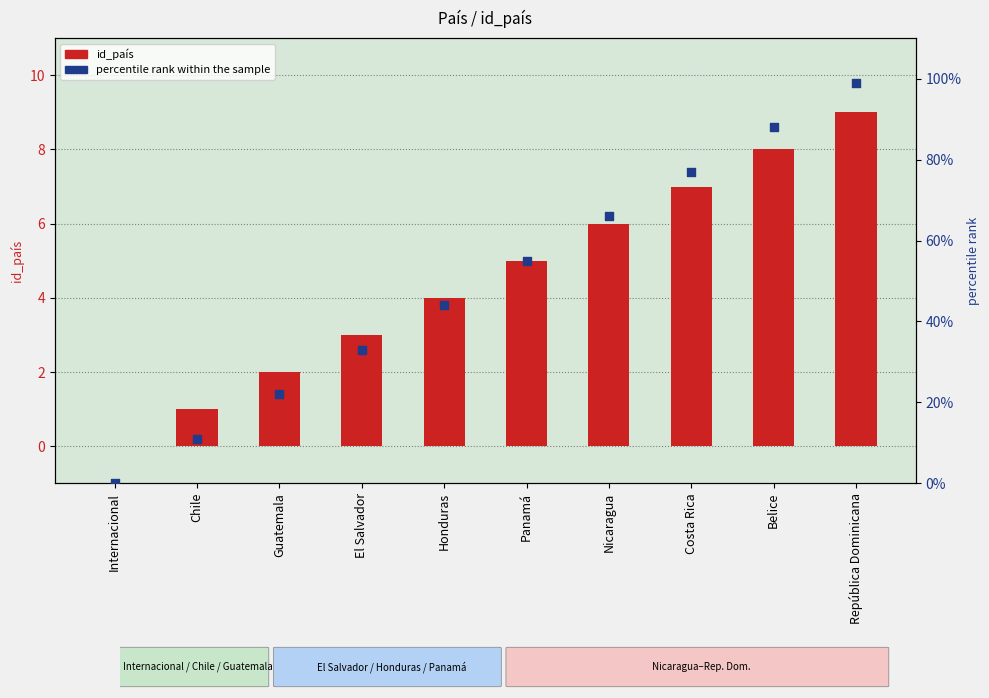

Which series contains the highest Y value?

percentile rank within the sample